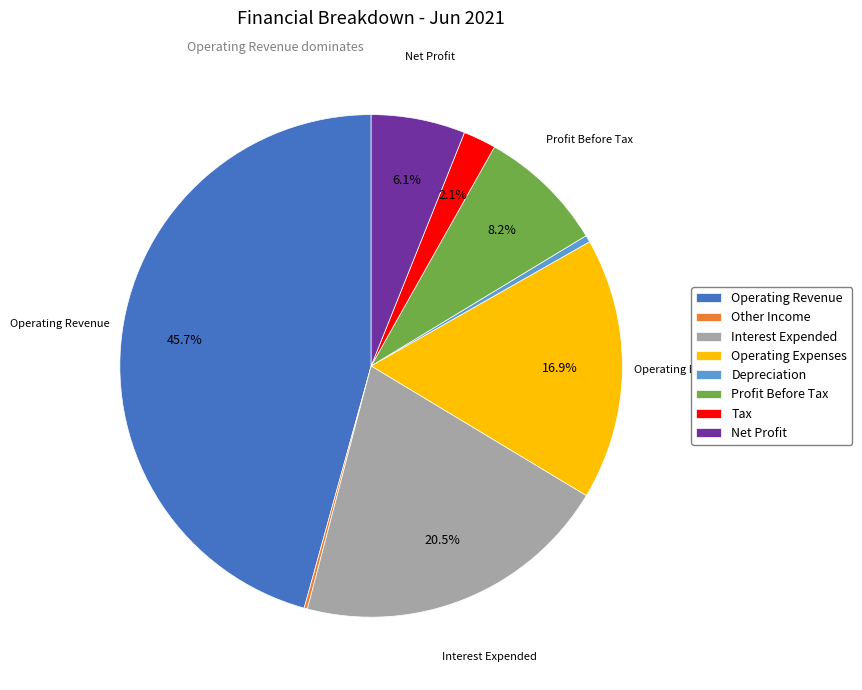

What is the largest slice in the pie chart?

Operating Revenue